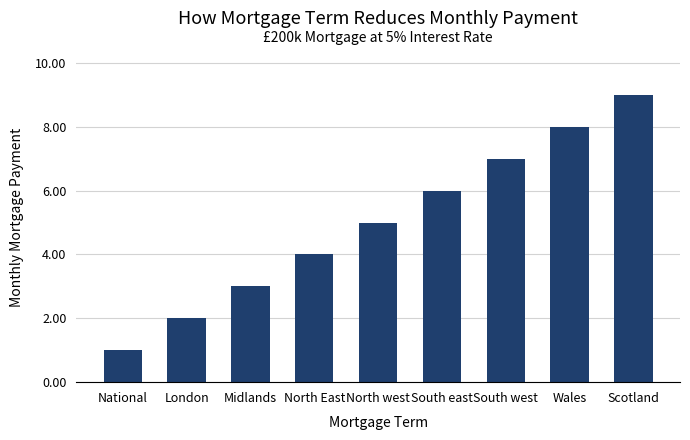

What is the change in value from National to North west?

+4